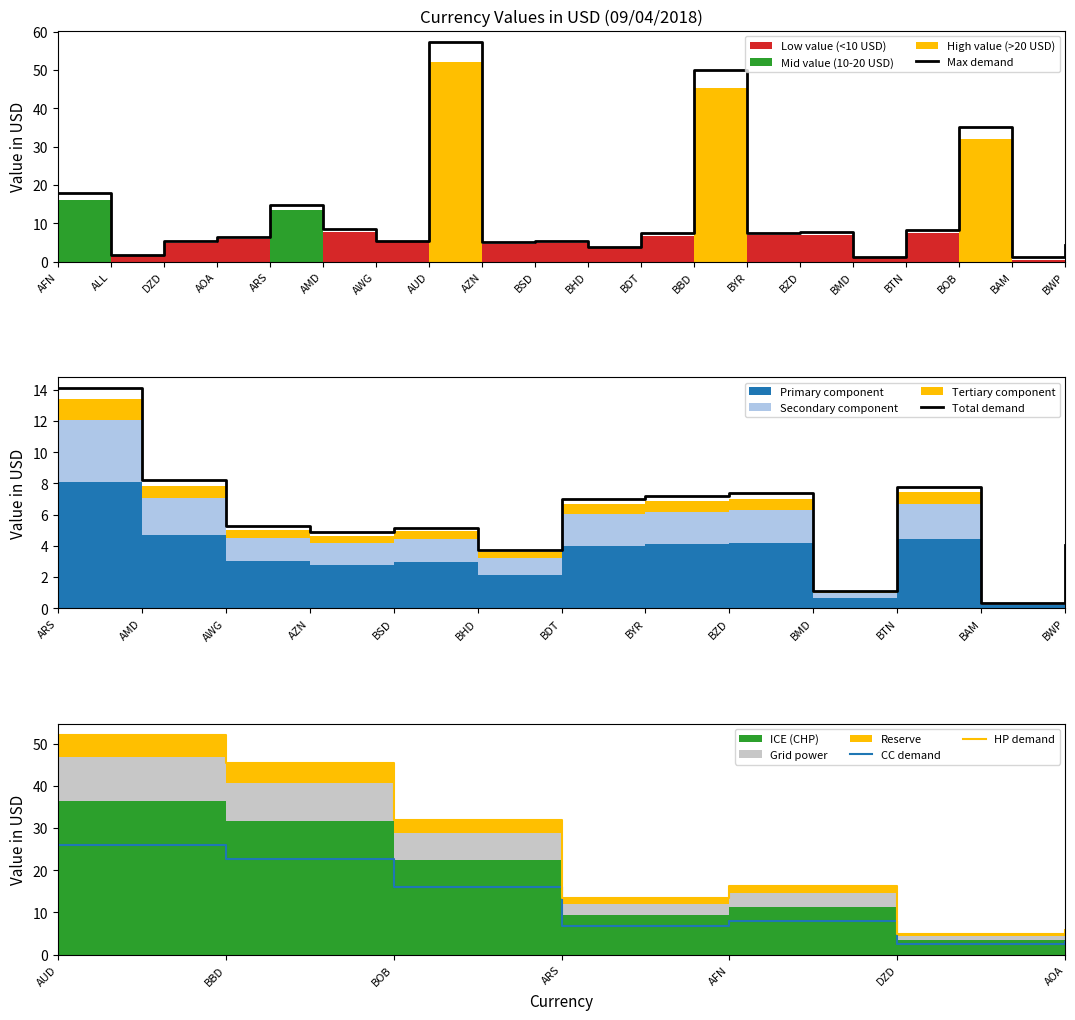

What is the change in value from AFN to AMD?

-9.2